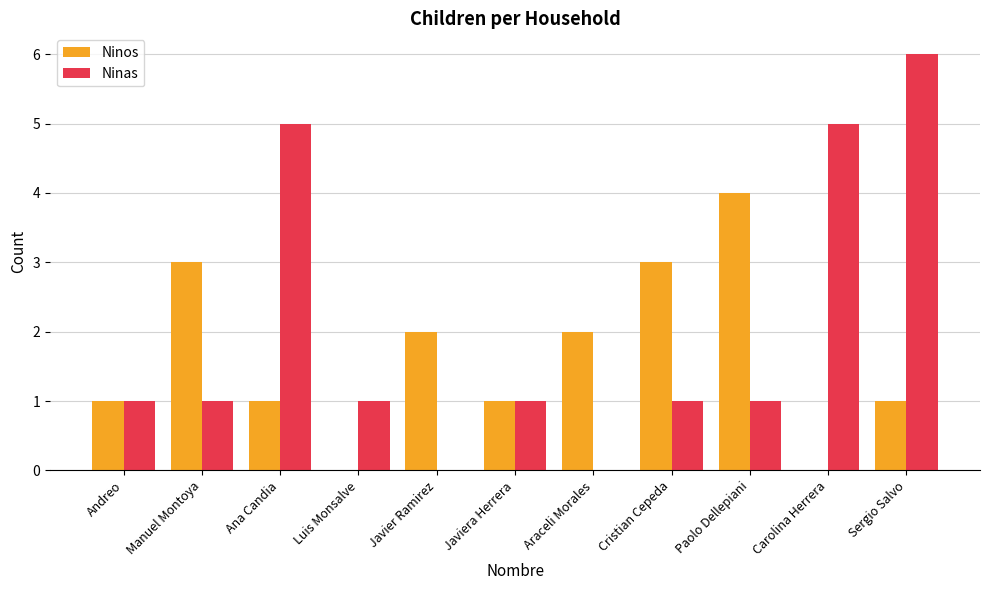

Between Ana Candia and Luis Monsalve, which series saw the biggest shift?

Ninas